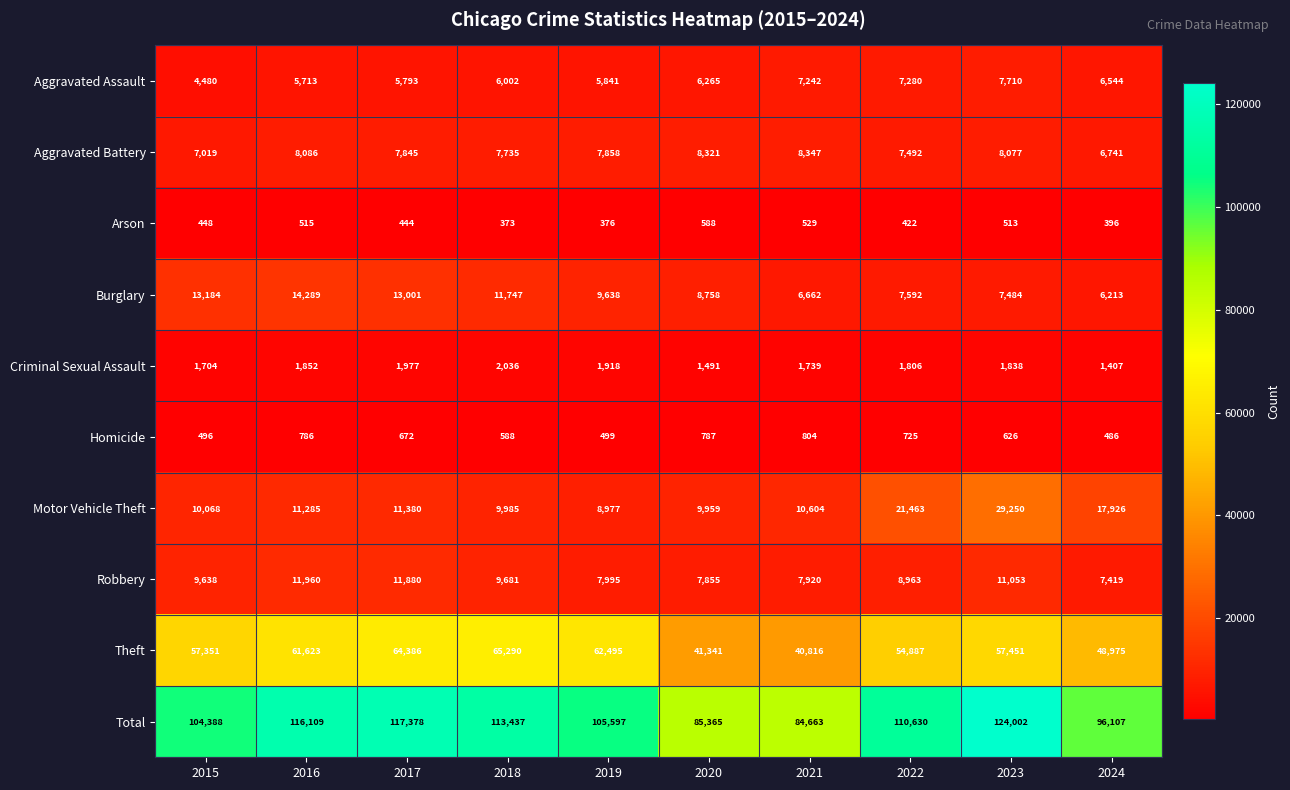

Which series has the widest spread of values?

Total